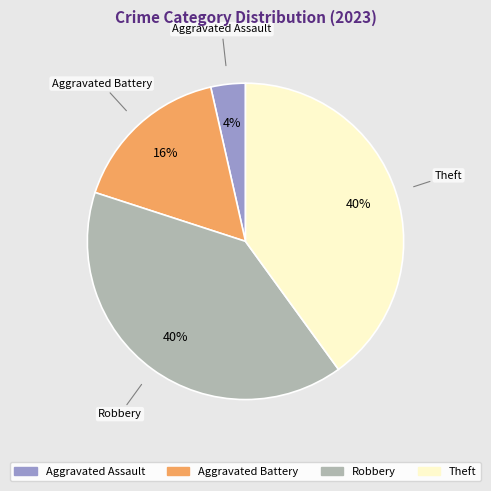

How many segments does this pie chart have?

4